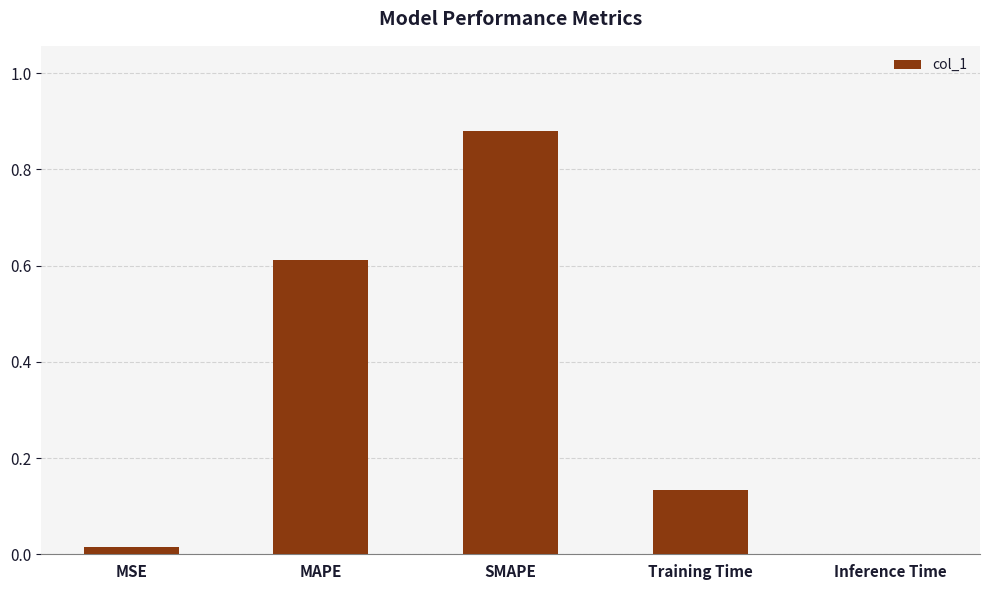

Which label corresponds to the largest value in the chart?

SMAPE